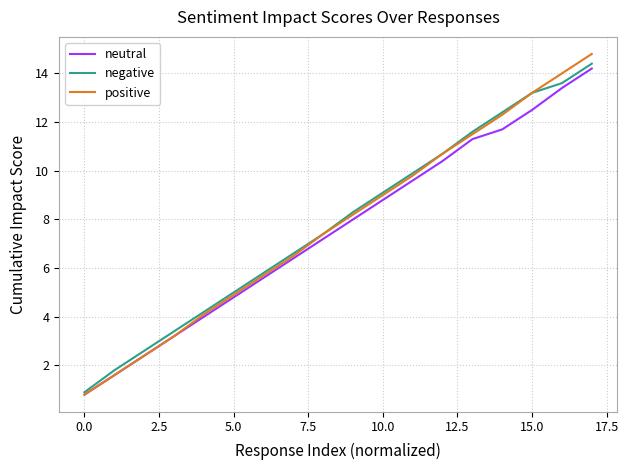

Which series has the largest range (max minus min)?

positive